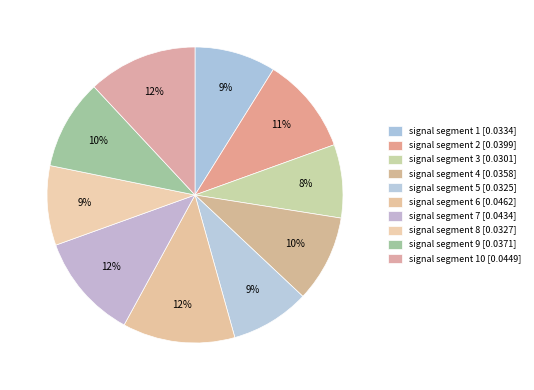

Count the number of slices in the pie.

10